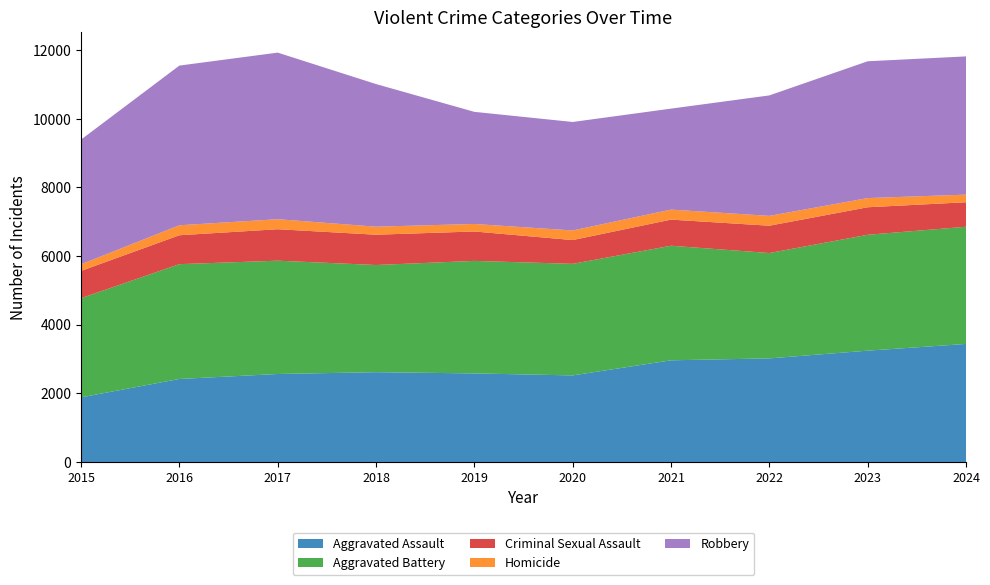

Reading left to right, what are all the values shown in this chart?

Aggravated Assault: 1884	2420	2565	2618	2582	2524	2964	3020	3245	3441
Aggravated Battery: 2891	3346	3302	3123	3279	3251	3339	3070	3377	3415
Criminal Sexual Assault: 794	842	917	883	857	693	761	796	802	714
Homicide: 193	291	292	234	219	280	292	287	268	222
Robbery: 3633	4653	4854	4156	3267	3161	2942	3510	3986	4028